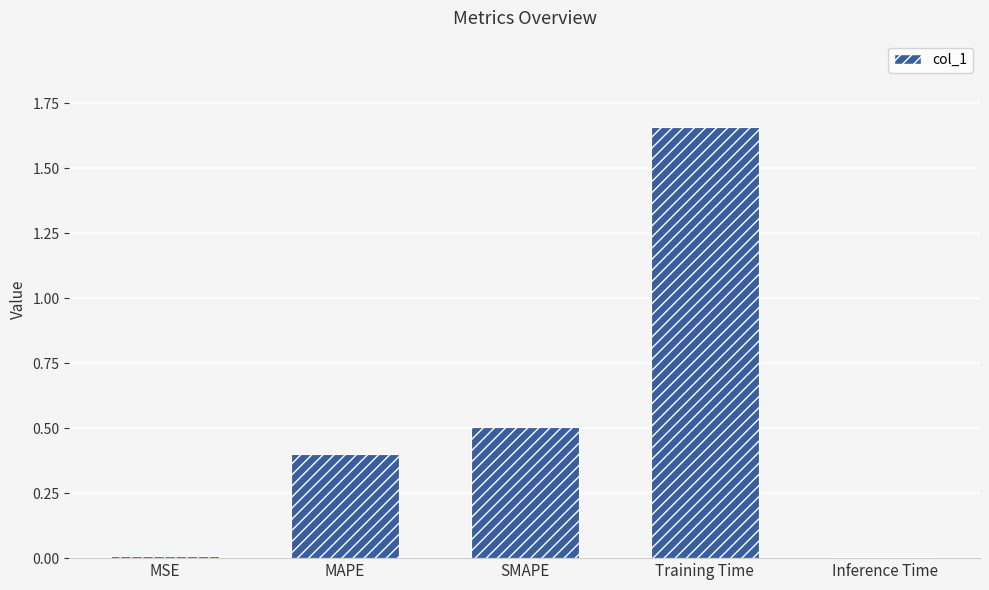

Which has a higher value, MAPE or MSE?

MAPE